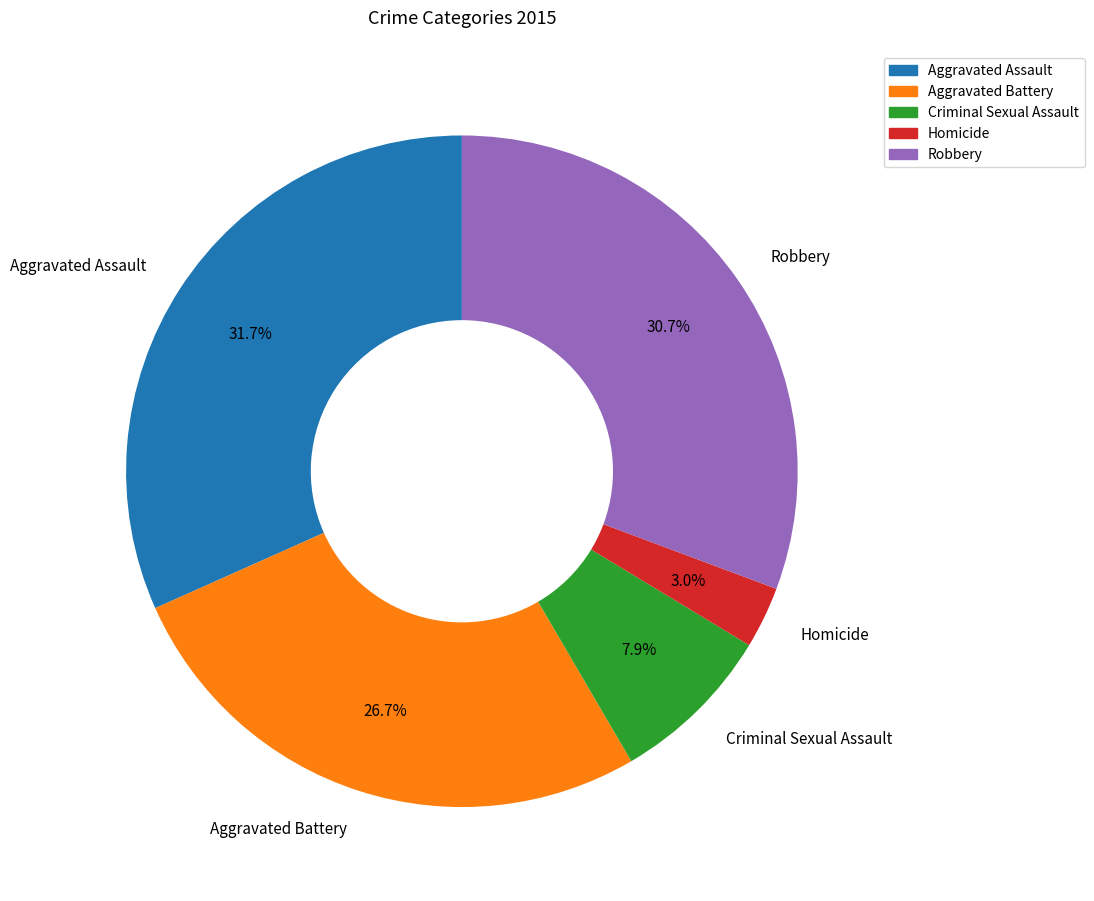

What percentage is the Aggravated Battery slice, to the nearest percent?

27%